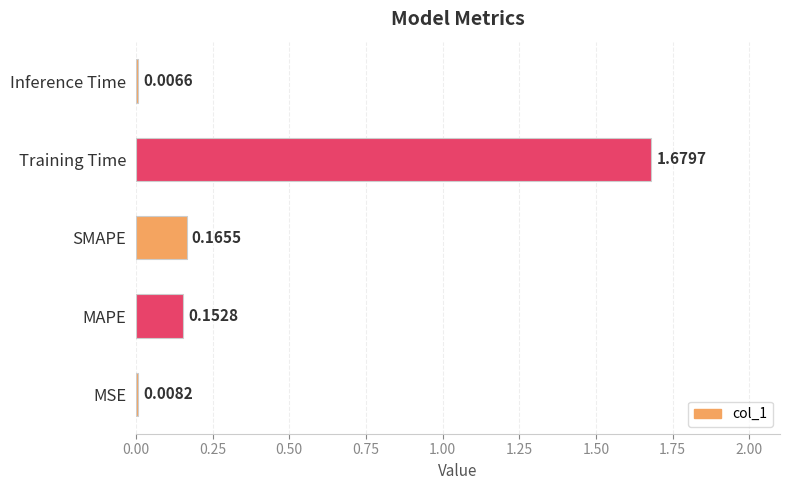

Rank the categories by value from lowest to highest.

Inference Time, MSE, MAPE, SMAPE, Training Time